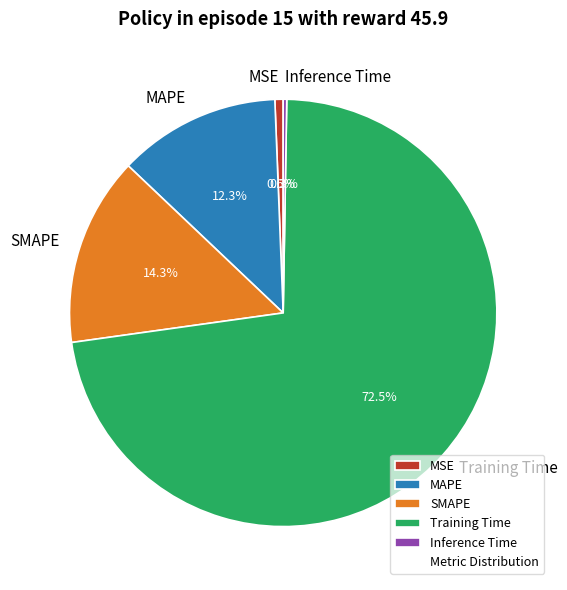

To the nearest percent, what is the combined percentage of MSE and Training Time?

73%